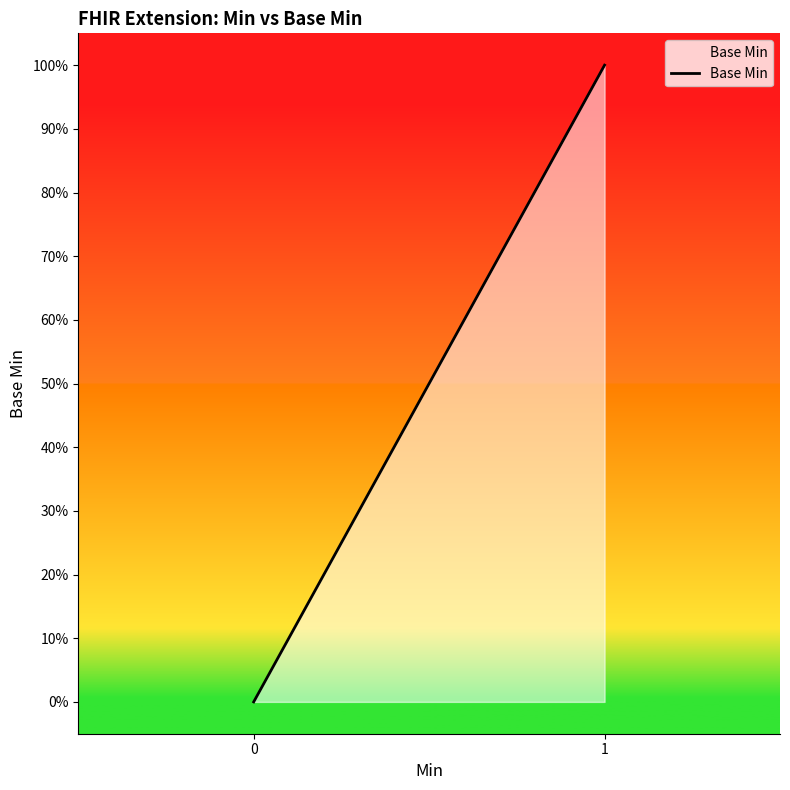

Does the chart have visible grid lines?

No